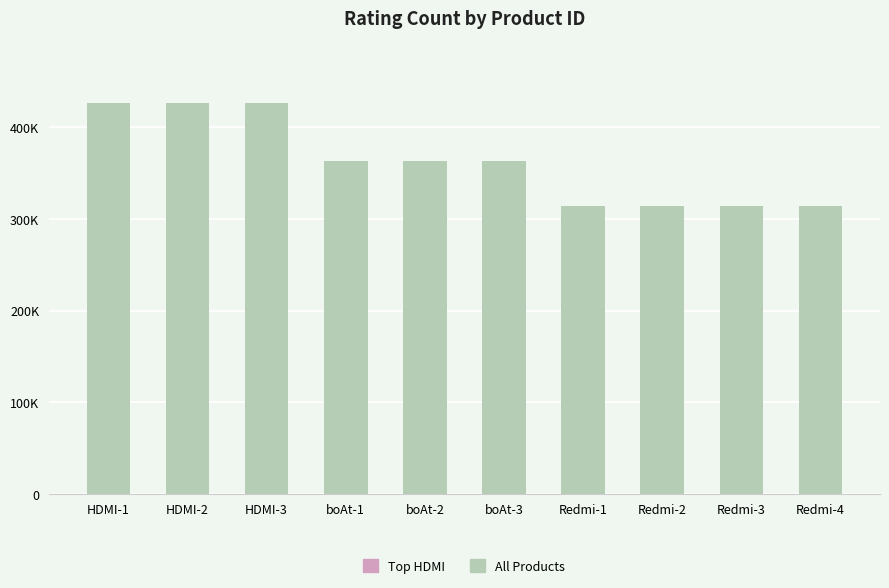

Reading left to right, transcribe all the data shown in this chart.

HDMI-1=426973	HDMI-2=426973	HDMI-3=426973	boAt-1=363713	boAt-2=363713	boAt-3=363711	Redmi-1=313836	Redmi-2=313836	Redmi-3=313832	Redmi-4=313832